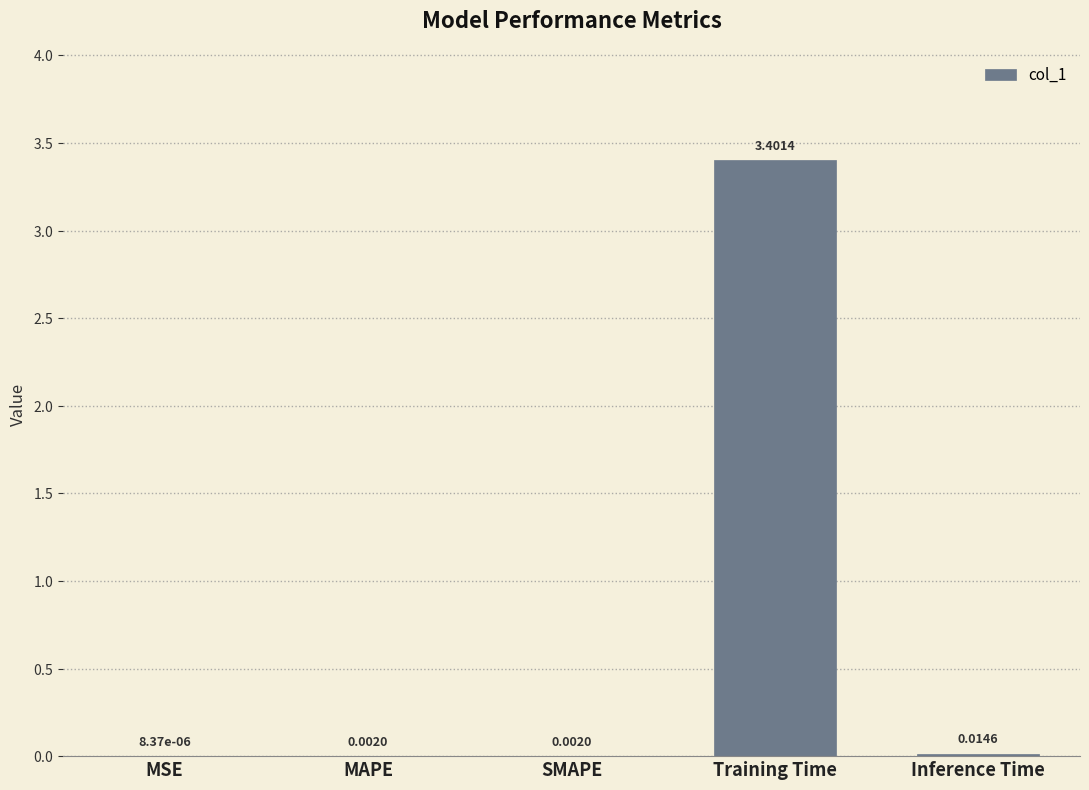

At which label is the value closest to 1?

Inference Time